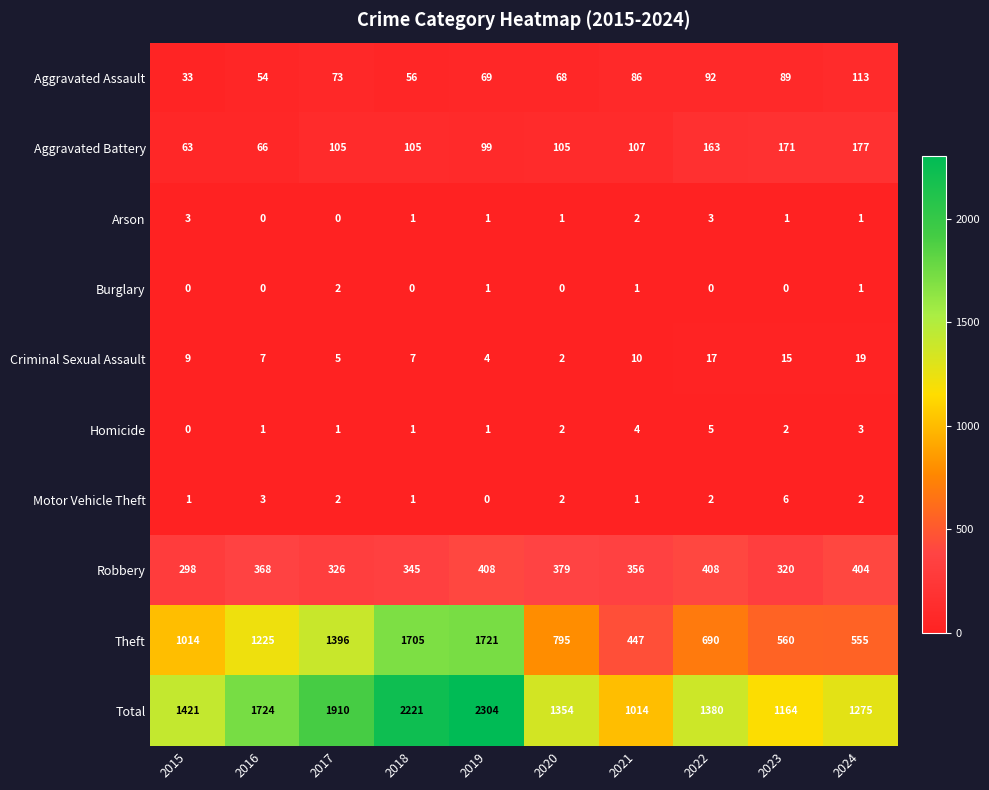

How many data points does each series have?

10